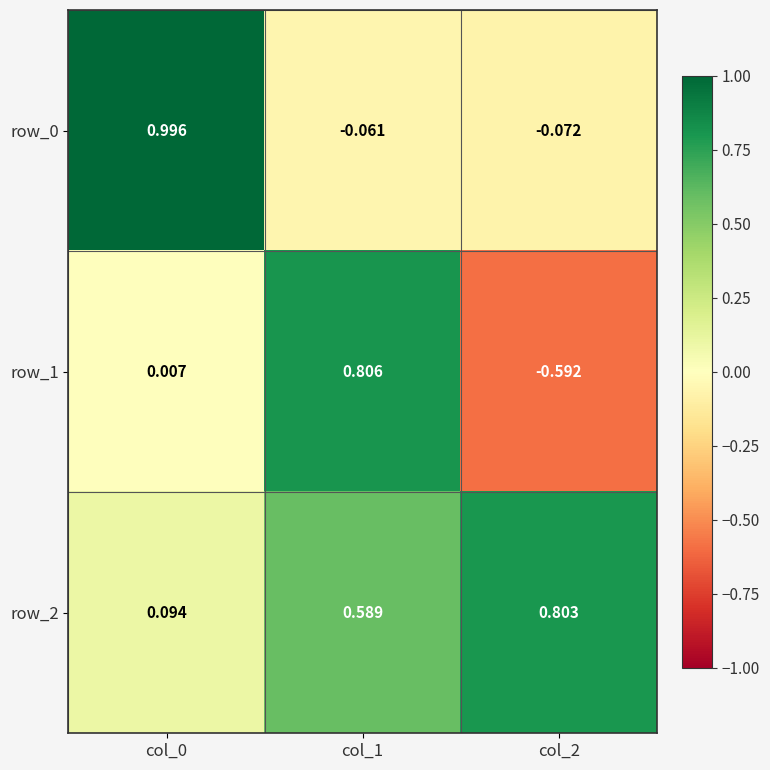

Which series has the largest total across all categories?

row_2